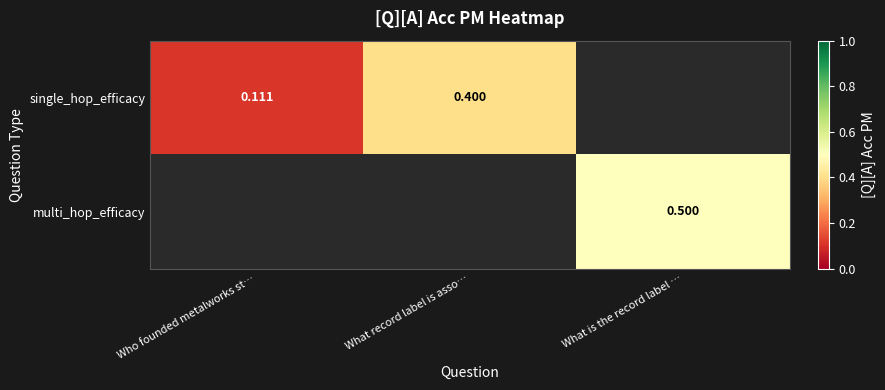

Is it true that multi_hop_efficacy equals 0.5 at What is the record label …?

True